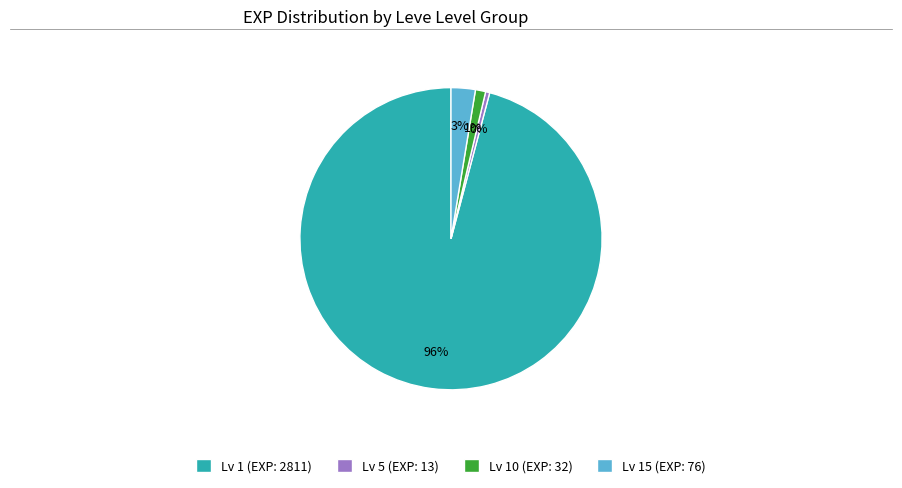

What percentage is the Lv 1 (EXP: 2811) slice, to the nearest percent?

96%